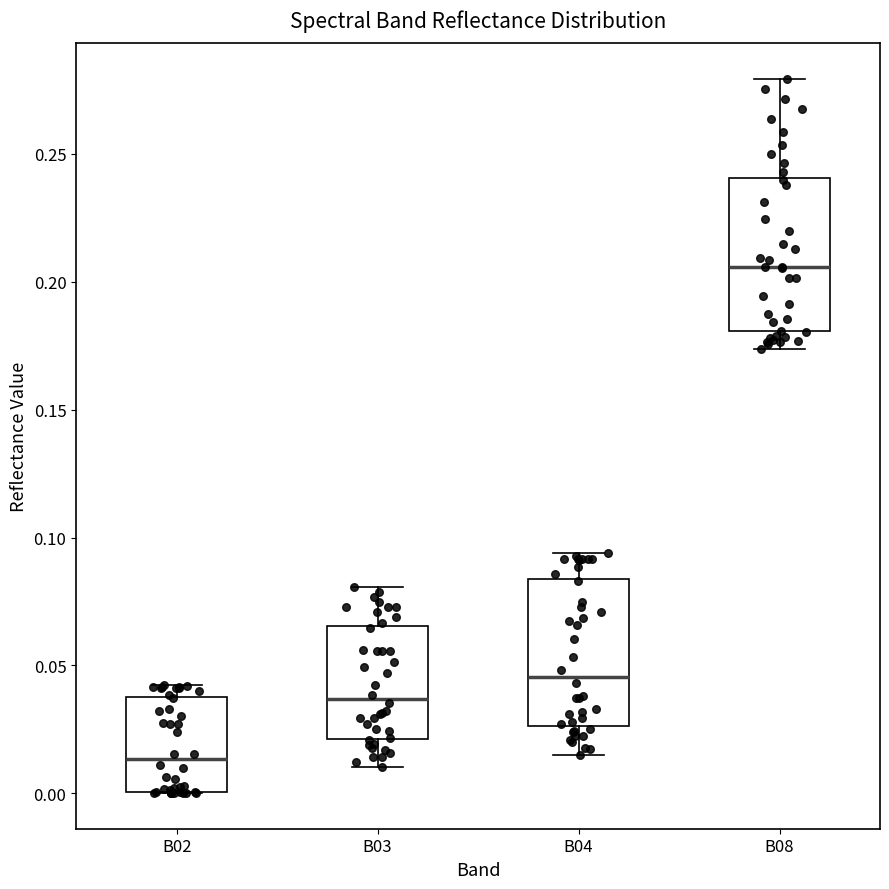

Reading left to right, transcribe this box plot: for each box, give where its median line is, the range the box spans, and where its two whiskers end, as read against the y-axis. The values are not printed on the chart, so give them approximately, as read against the axis.

B02: median 0.015, box 0.000 to 0.040, whiskers 0.000 to 0.040 (just above the box's upper edge)
B03: median 0.035, box 0.020 to 0.065, whiskers 0.010 to 0.080
B04: median 0.045, box 0.025 to 0.085, whiskers 0.015 to 0.095
B08: median 0.205, box 0.180 to 0.240, whiskers 0.175 to 0.280